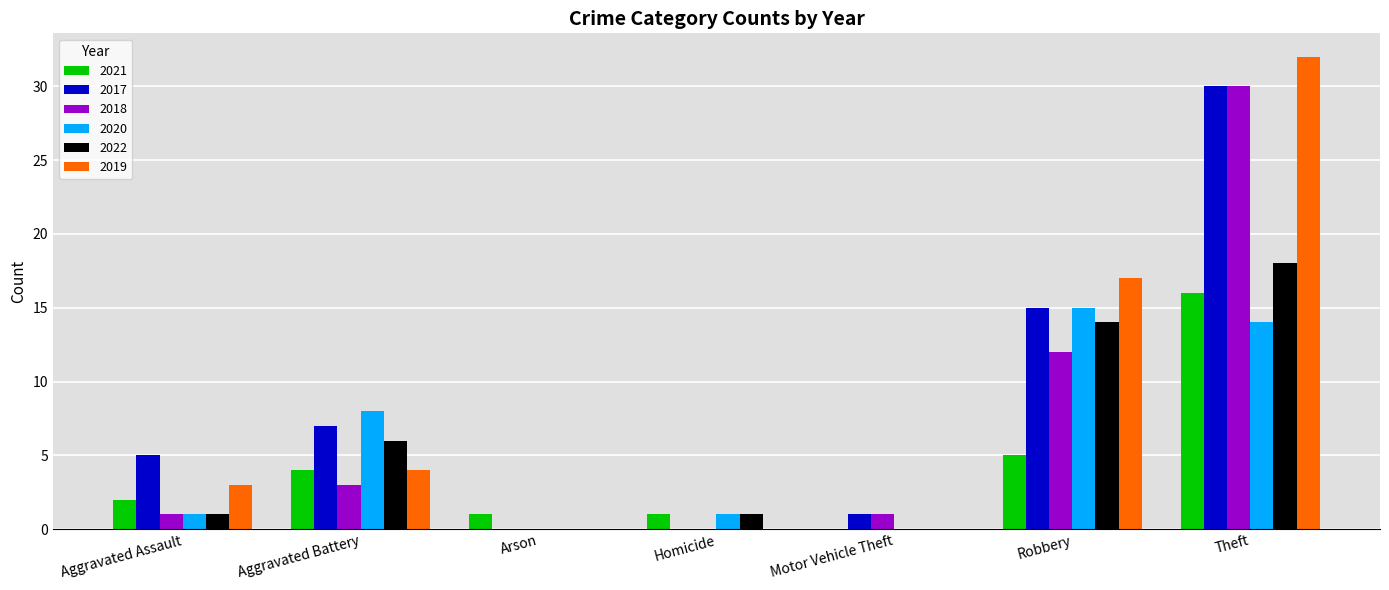

What are all the series names shown in the legend?

2021, 2017, 2018, 2020, 2022, 2019